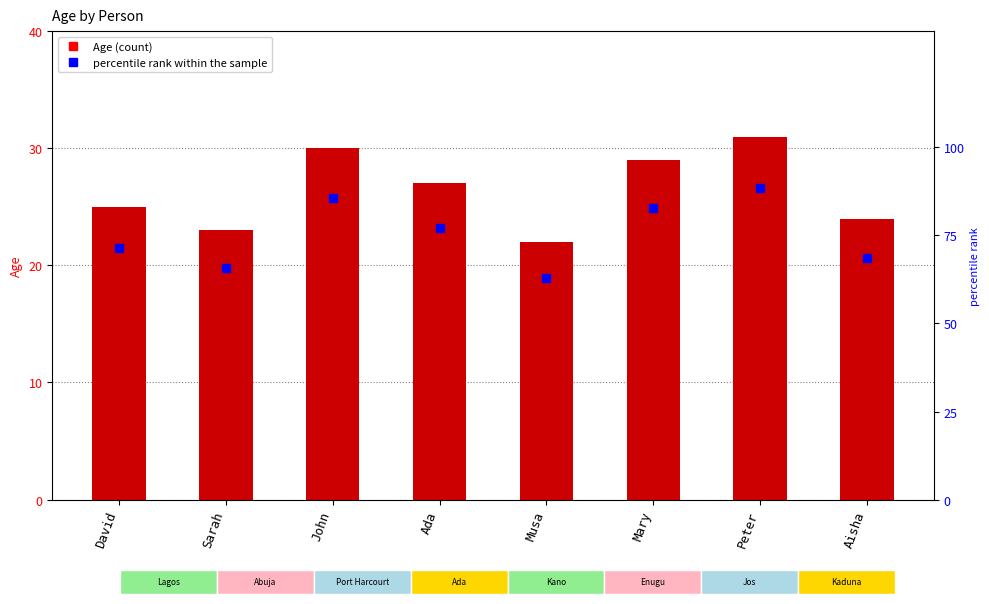

Which series has the largest Y range (max minus min)?

percentile rank within the sample